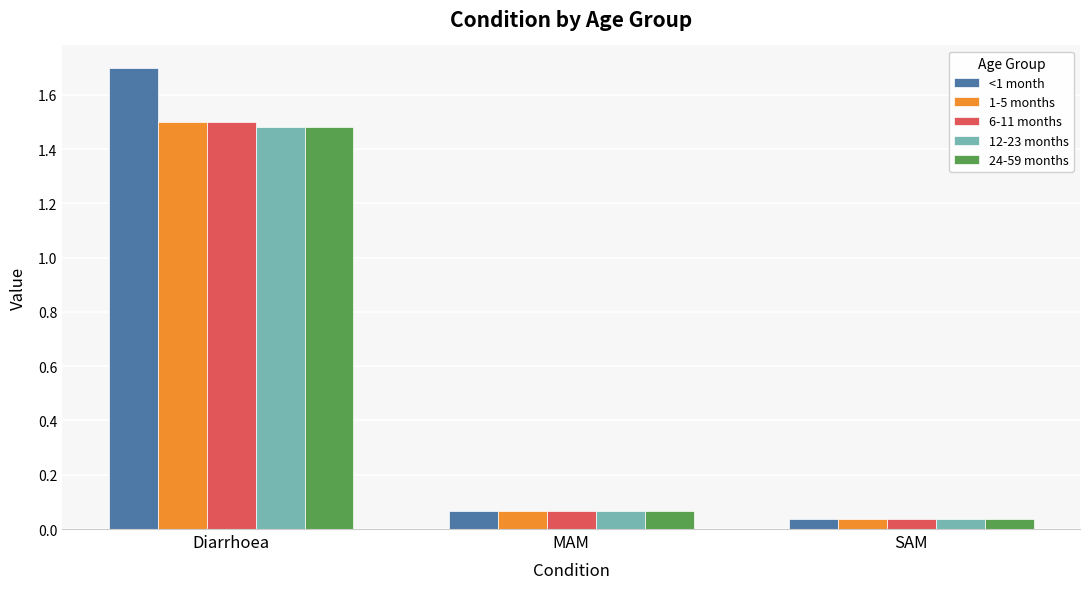

How many groups of bars are there?

3